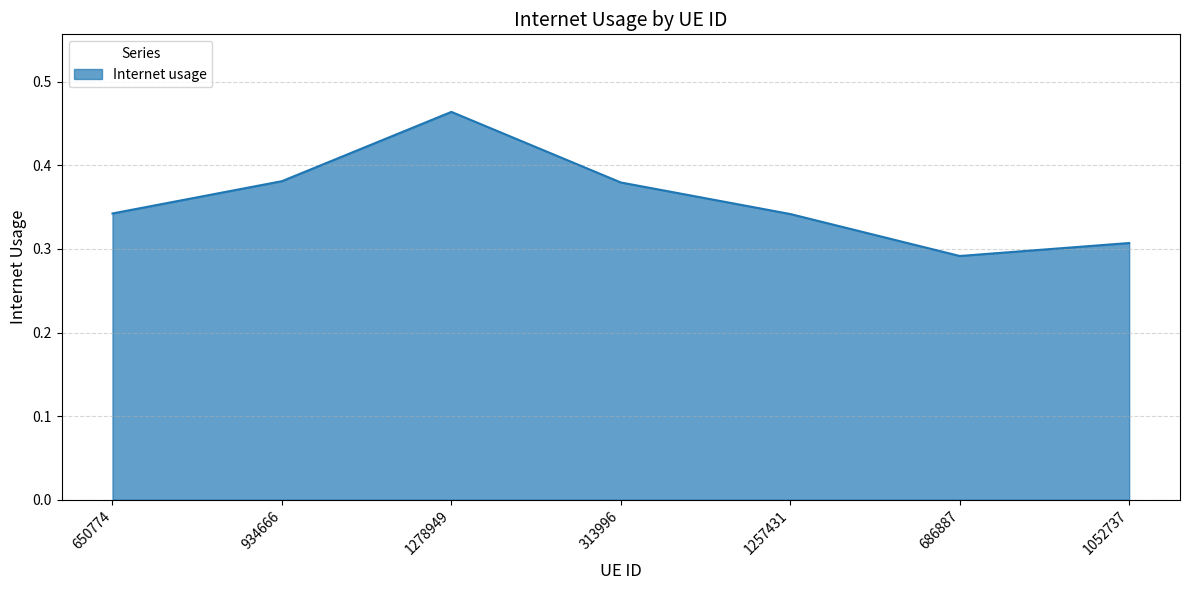

Between 313996 and 1278949, which is larger?

1278949